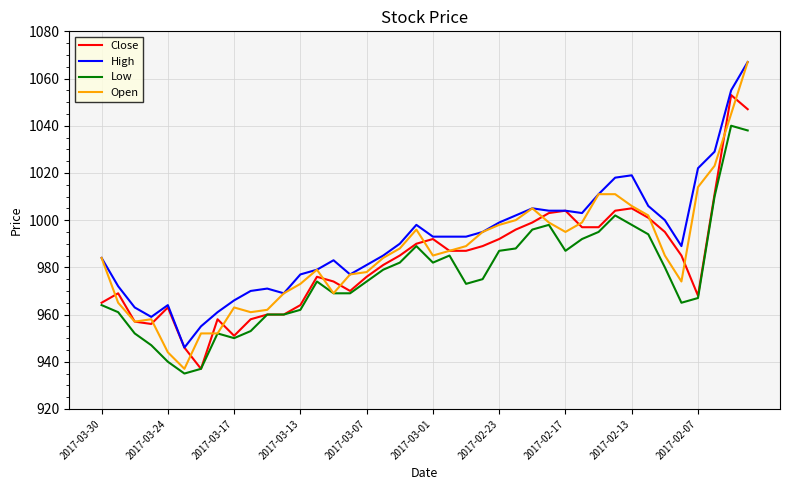

Which series has the largest range (max minus min)?

Open